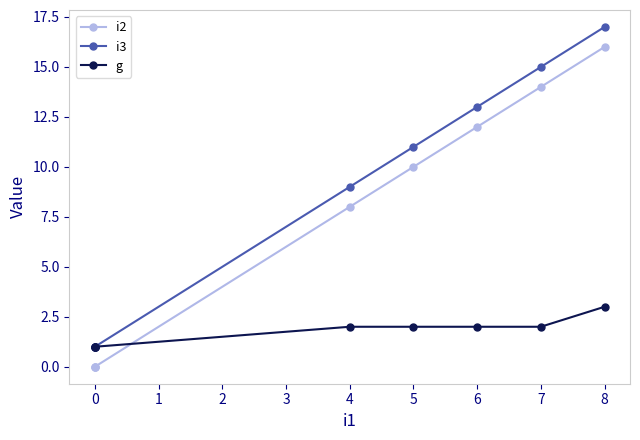

True or false: i2 has more than 1 interior local peaks.

False